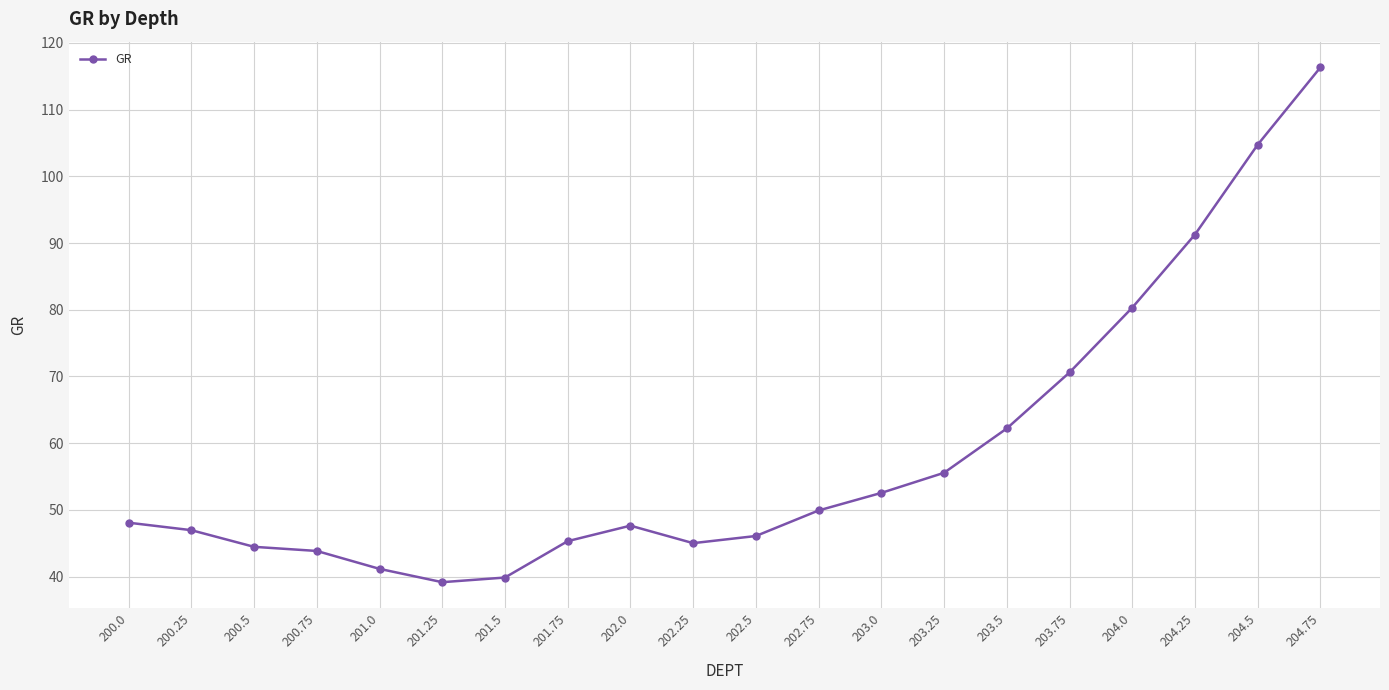

The value at 204.0 is 80.3. True or false?

True